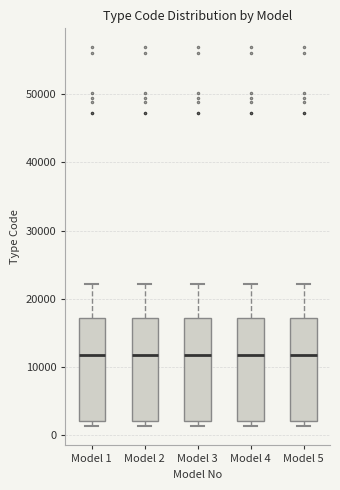

Where does the median line of the box for Model 4 sit on the y-axis? The values are not printed on the chart, so give them approximately, as read against the axis.

12000